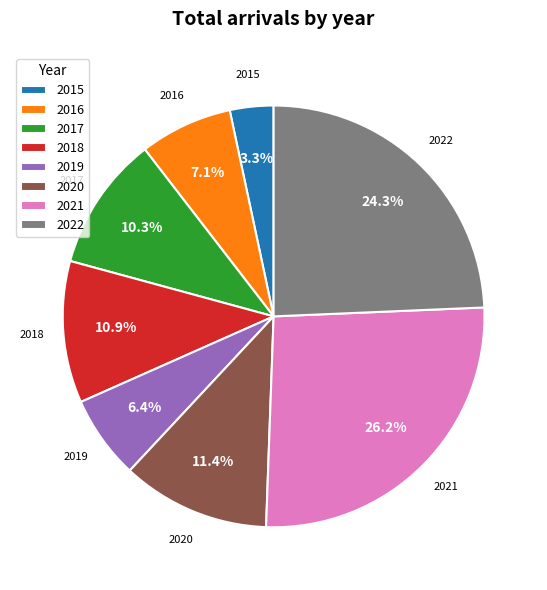

Does any single category account for the majority?

No